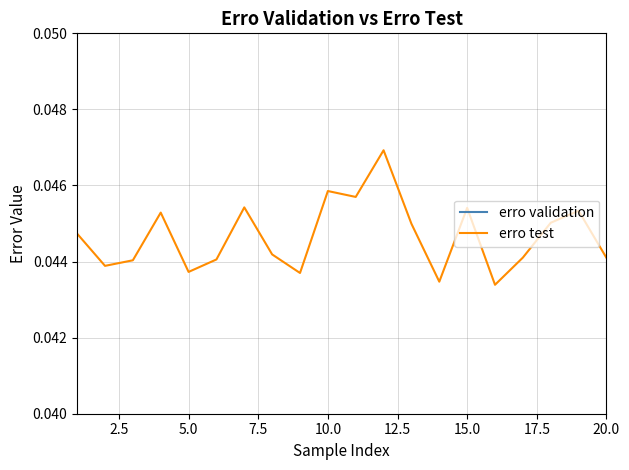

The erro test series shows 0.1 at 15.0. True or false?

False